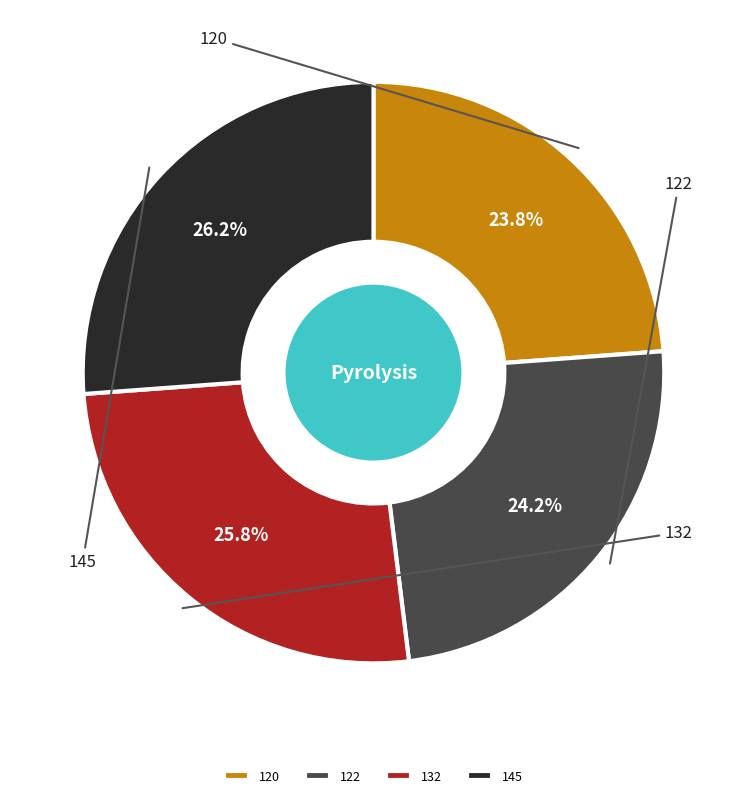

Combined, what portion of the pie is 145 and 132?

52.0%